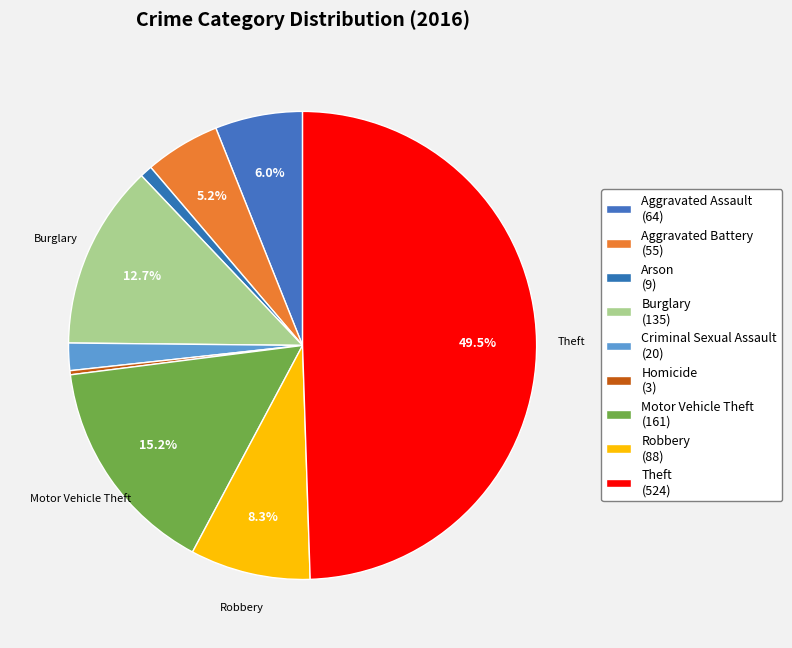

To the nearest percent, what portion does Aggravated Assault represent?

6%